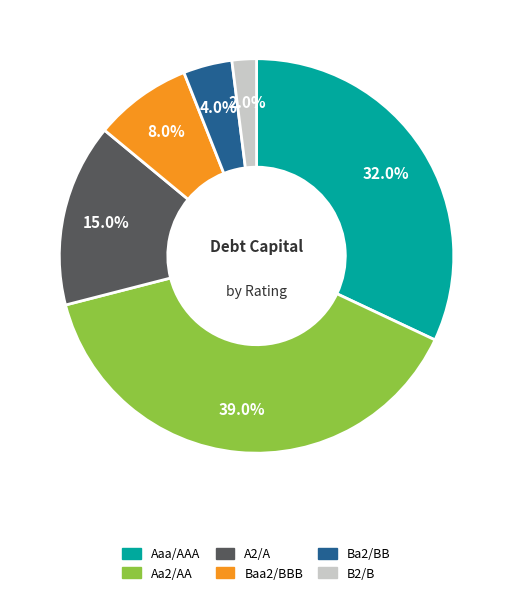

Which category has the smallest portion of the pie?

B2/B